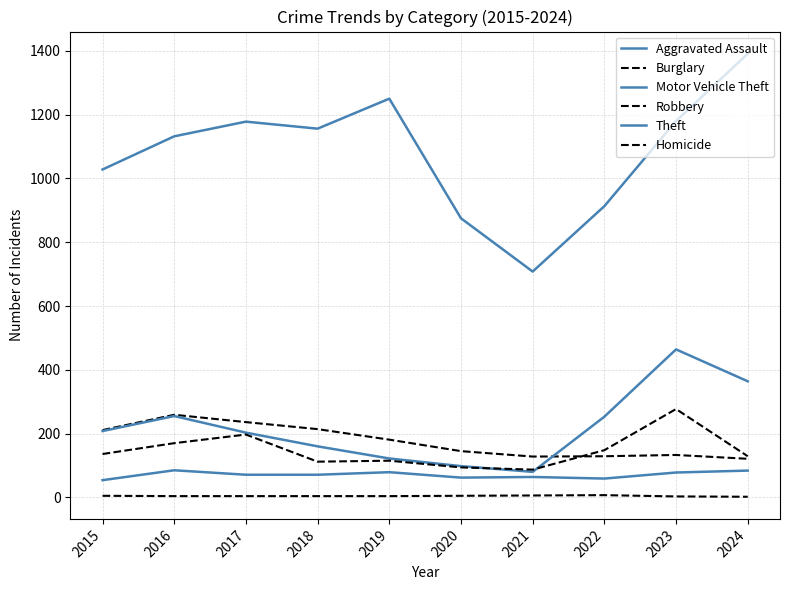

Reading right to left, transcribe all the data shown in this chart.

Aggravated Assault: 84	78	59	64	62	79	71	71	85	54
Burglary: 121	133	129	128	145	181	214	236	259	211
Motor Vehicle Theft: 364	464	253	80	98	122	160	203	255	208
Robbery: 129	277	148	87	94	115	112	197	170	136
Theft: 1391	1180	913	708	875	1250	1156	1178	1132	1028
Homicide: 2	3	7	6	5	4	4	4	4	5